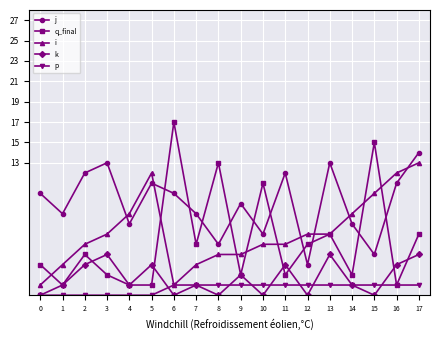

What is the maximum value shown in the chart?

17